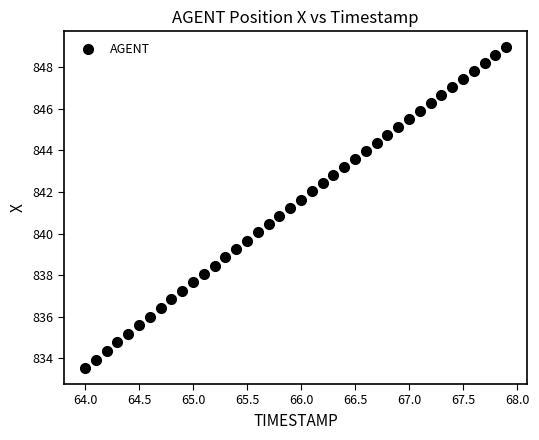

What is the range of Y values (max minus min)?

15.4